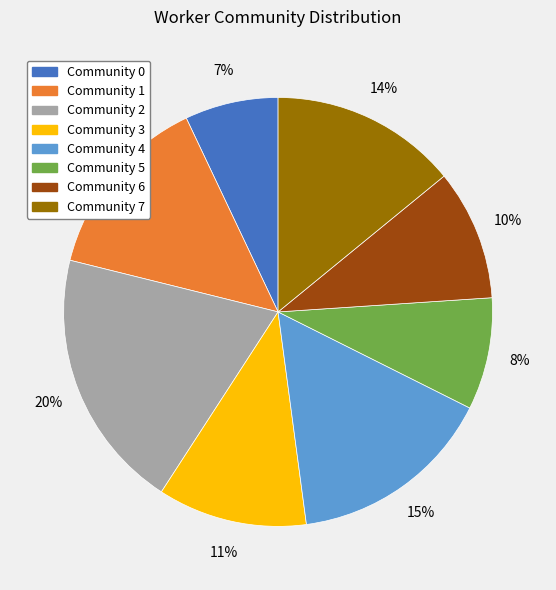

To the nearest percent, what is the average slice percentage?

12%